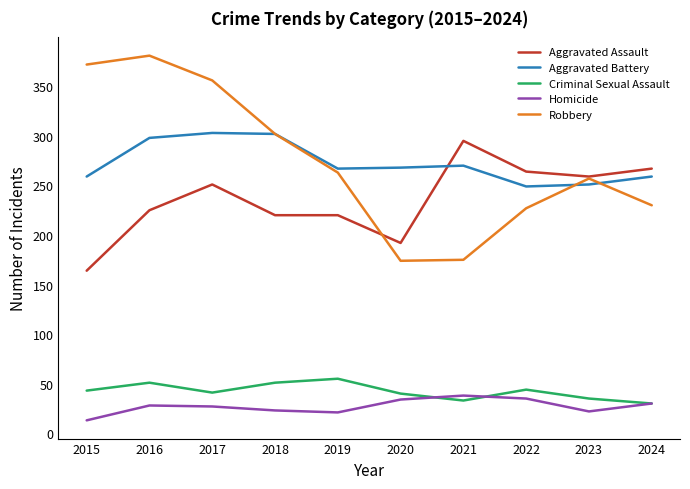

True or false: Robbery has more than 0 points higher than both neighbors.

True